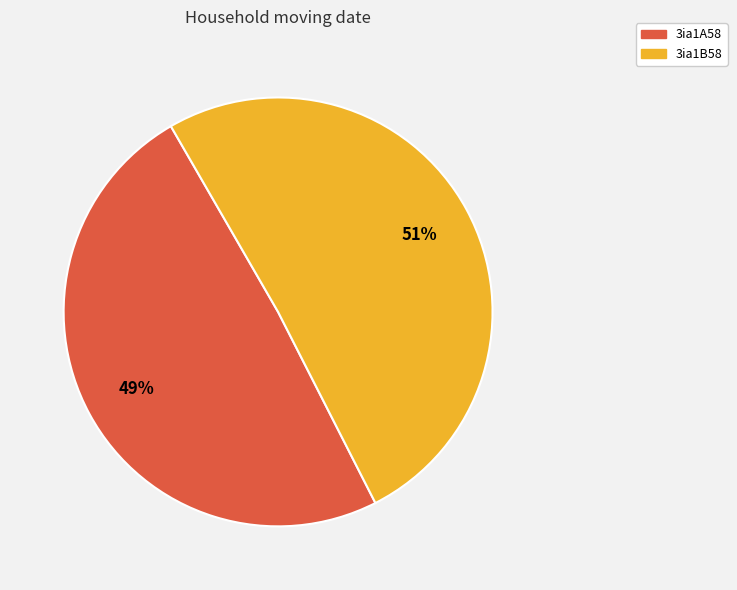

Which category has the smallest portion of the pie?

3ia1A58